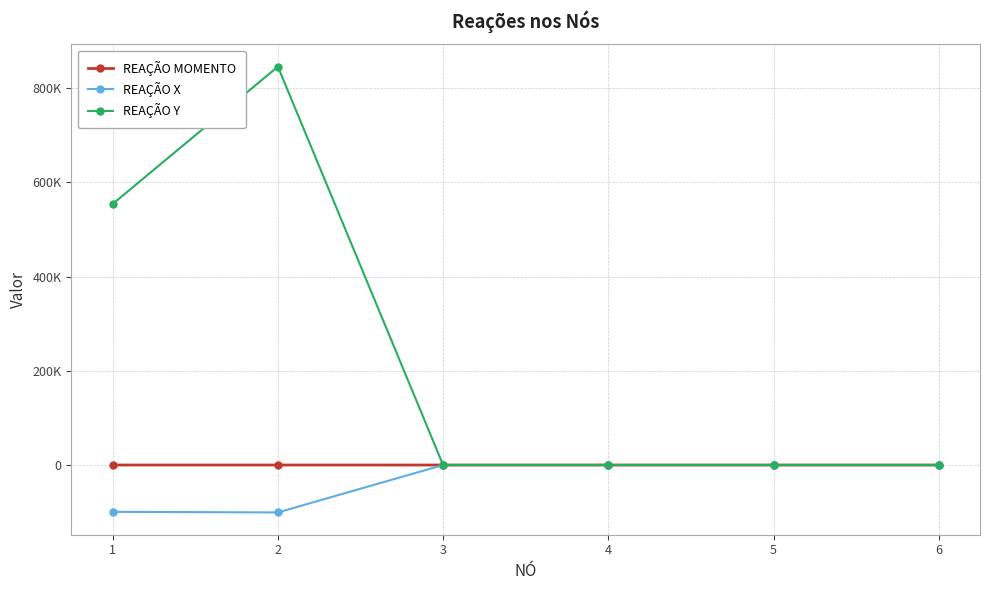

Rank the series by their maximum value, from lowest to highest.

REAÇÃO X, REAÇÃO MOMENTO, REAÇÃO Y